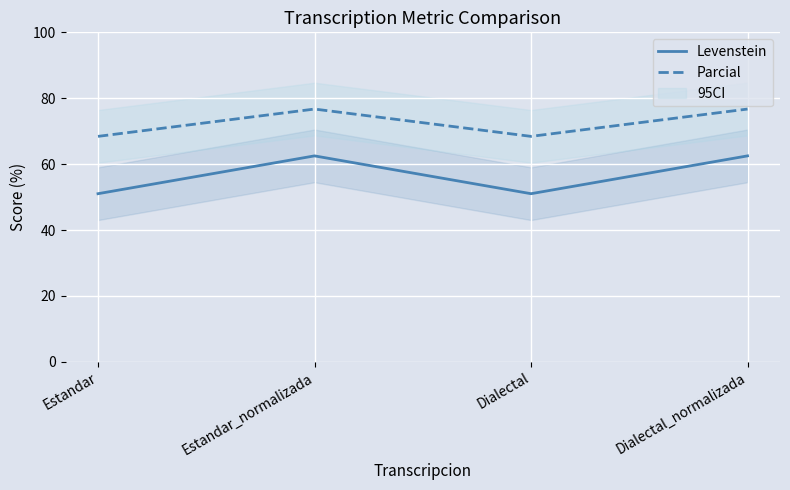

How many values in the Parcial series exceed 76?

2